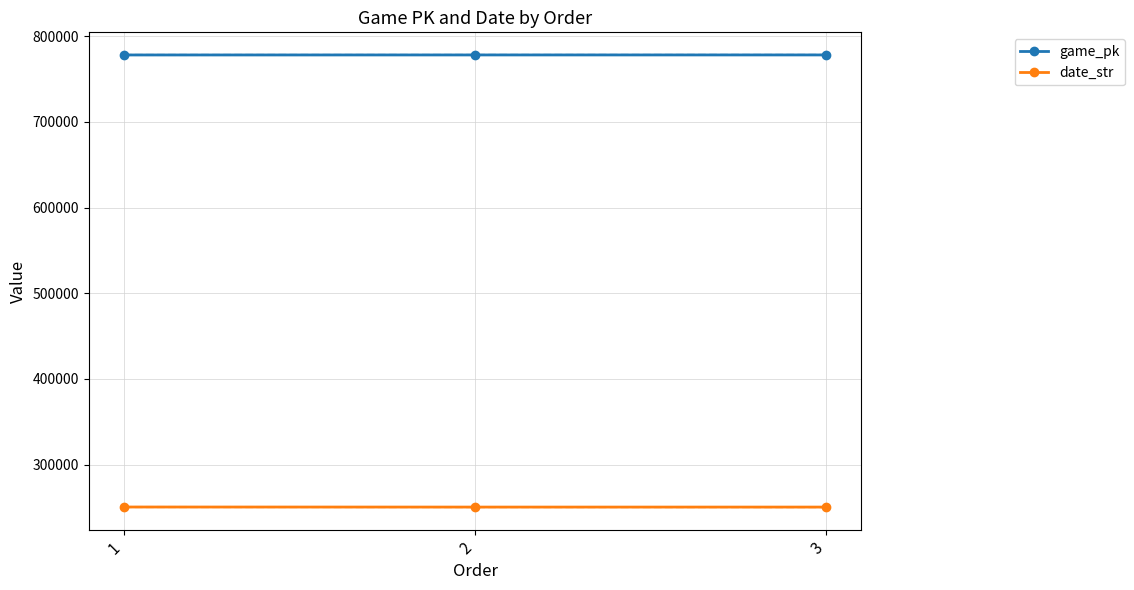

Reading left to right, what are all the values shown in this chart?

game_pk: 778095	778114	778127
date_str: 250501	250430	250429